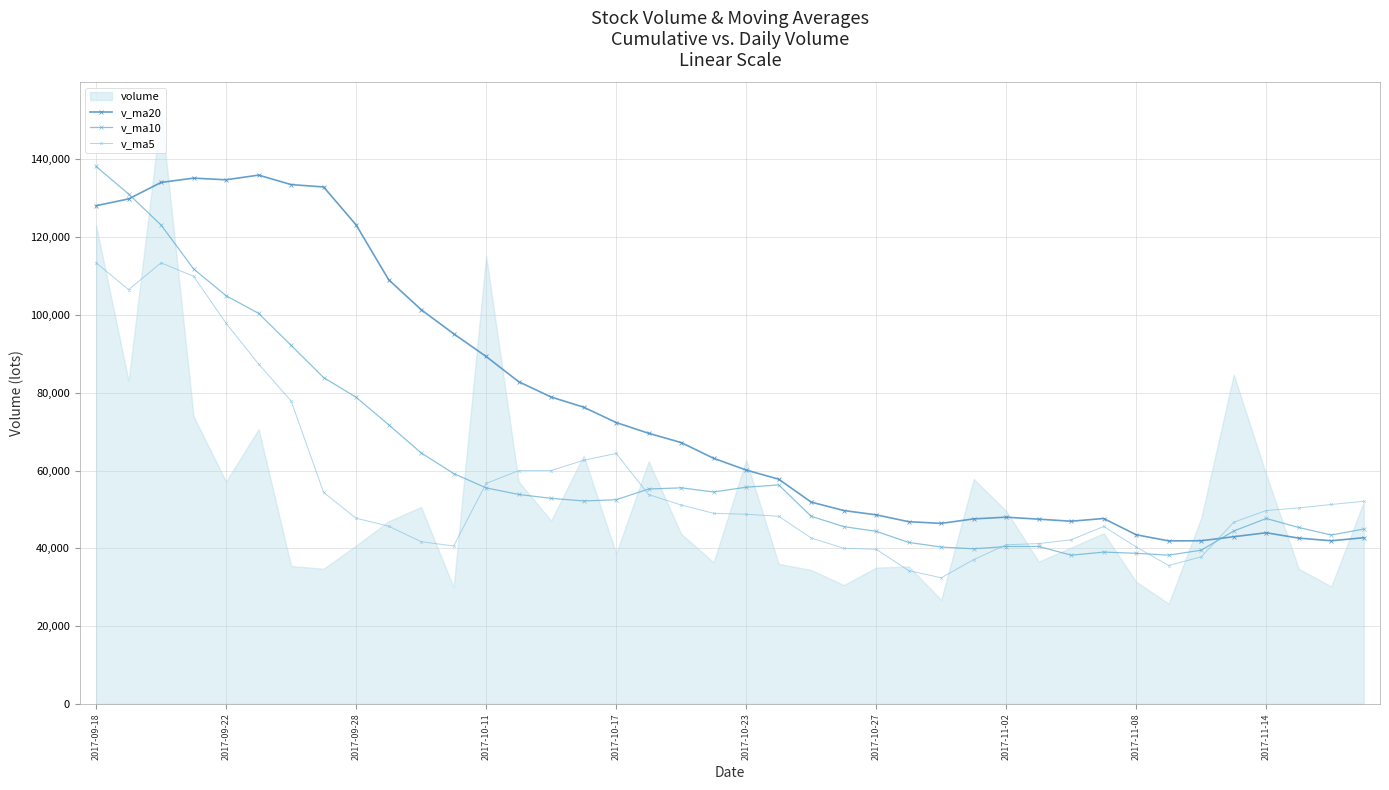

How many values in the v_ma20 series are below 63140?

20